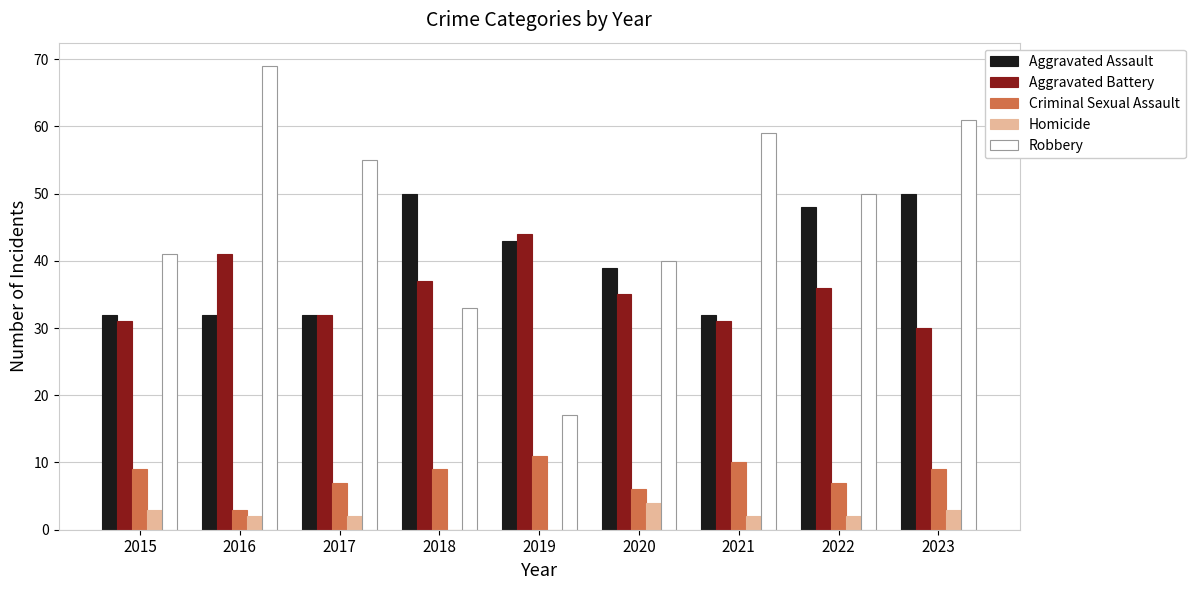

Reading right to left, extract all data points from this chart.

Aggravated Assault: 50	48	32	39	43	50	32	32	32
Aggravated Battery: 30	36	31	35	44	37	32	41	31
Criminal Sexual Assault: 9	7	10	6	11	9	7	3	9
Homicide: 3	2	2	4	0	0	2	2	3
Robbery: 61	50	59	40	17	33	55	69	41